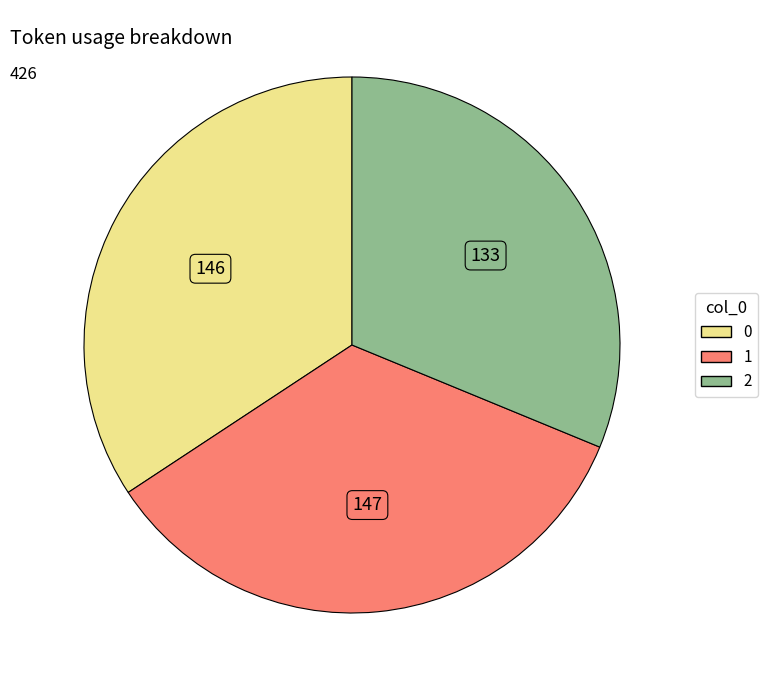

How many slices are in this pie chart?

3